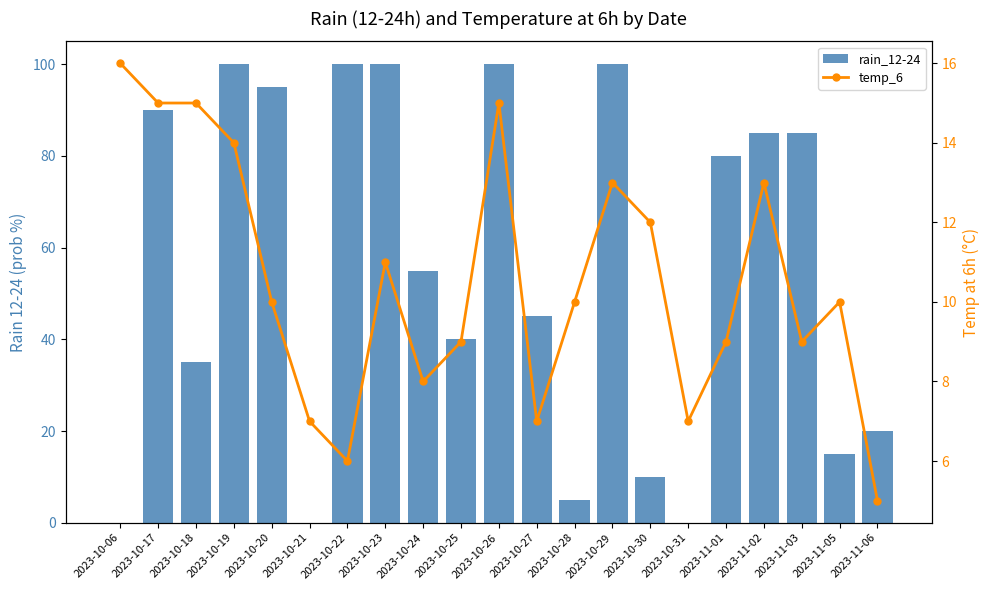

At which category is the sum across all series the highest?

2023-10-26